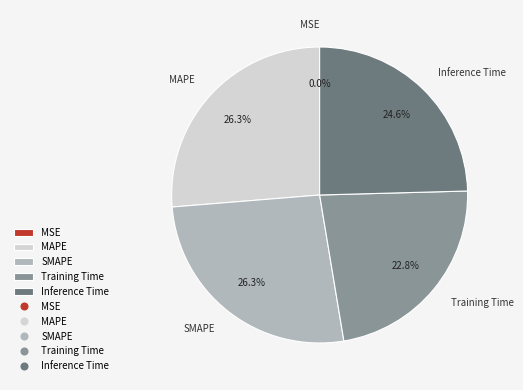

Combined, do Inference Time and SMAPE account for over 50%?

Yes